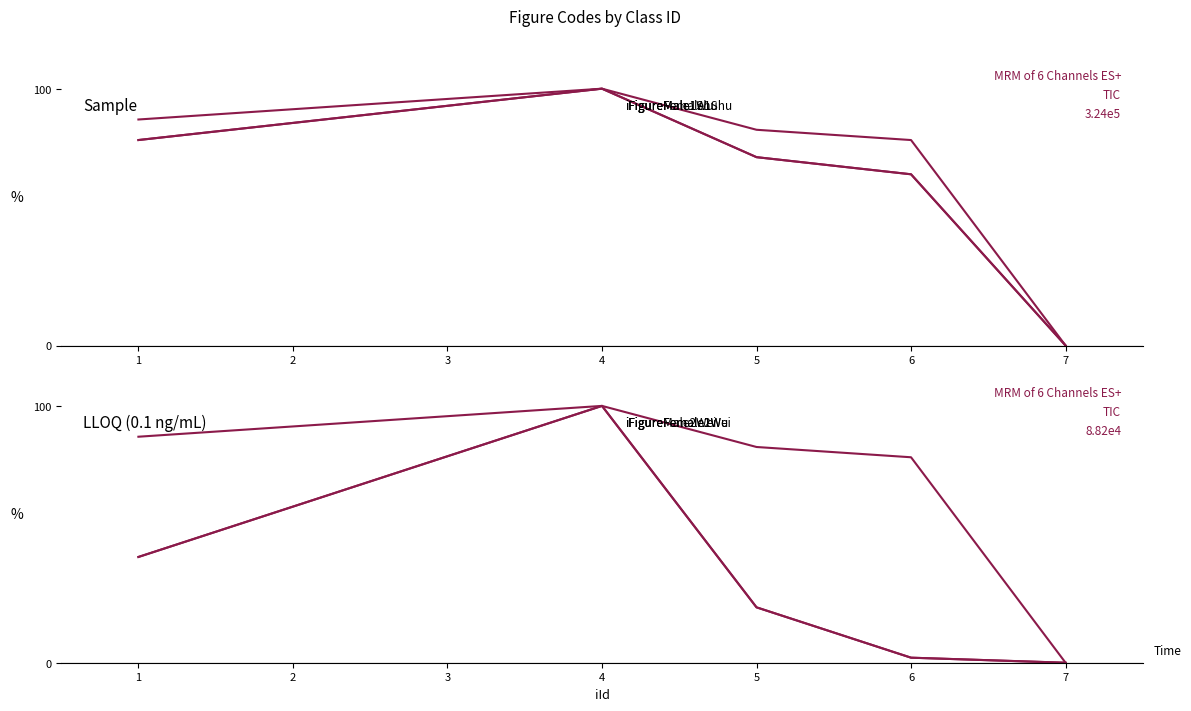

Which series changed the most between 5 and 6?

iFigureMale2Wei